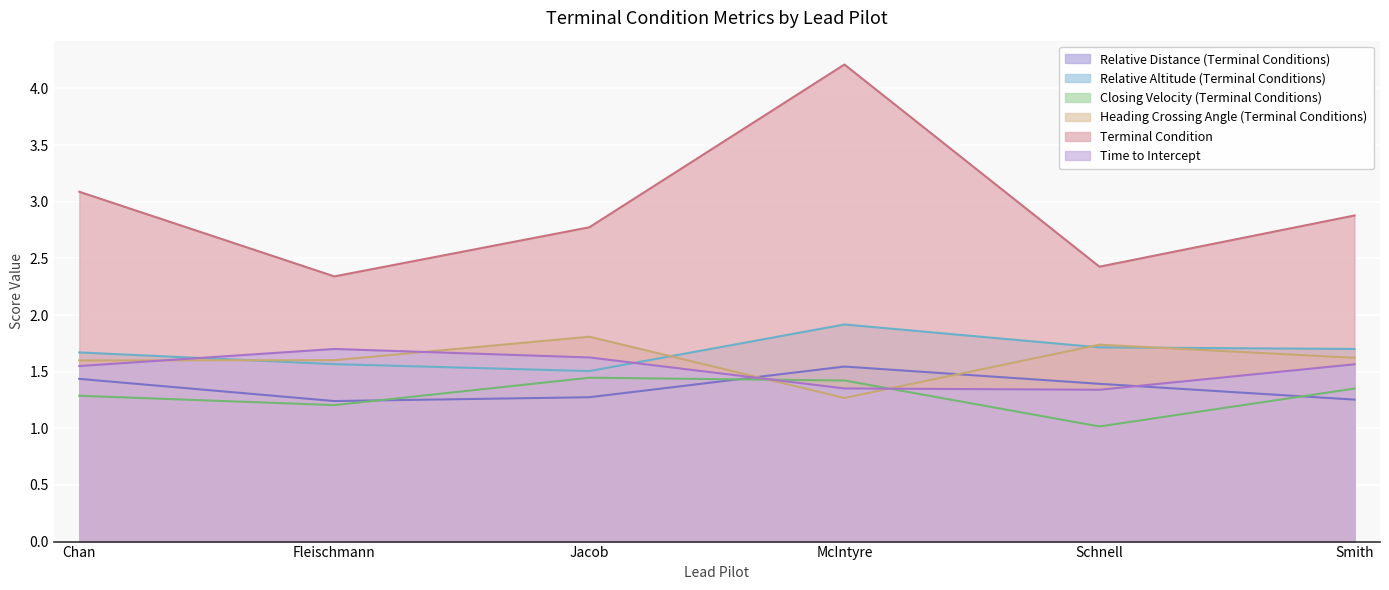

List the labels in order of Relative Altitude (Terminal Conditions) value, smallest first.

Jacob, Fleischmann, Chan, Smith, Schnell, McIntyre